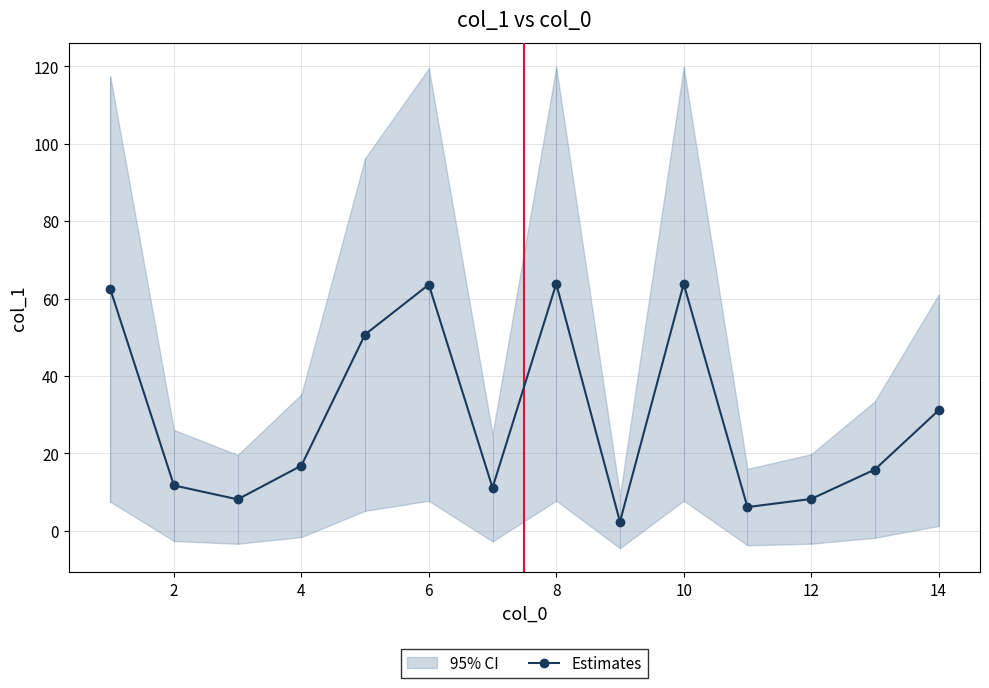

Is it true that Estimates equals 63.8 at 10?

True